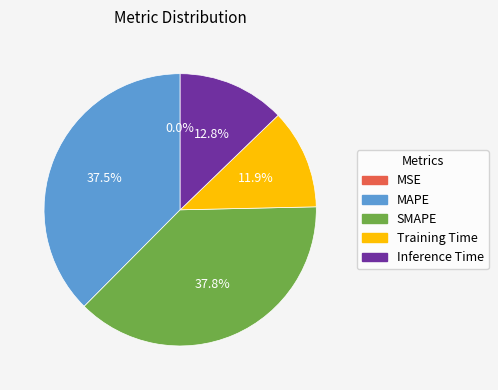

What percentage is NOT represented by Training Time?

88.1%